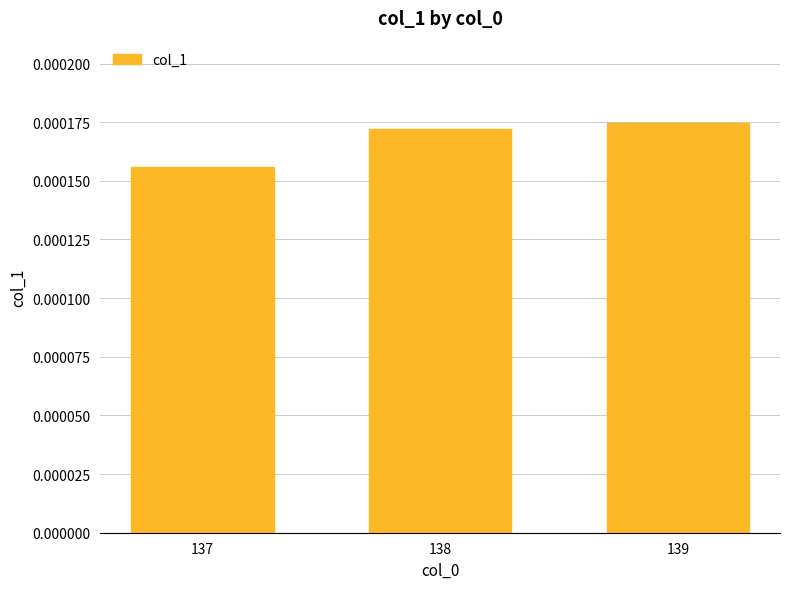

Where is the data nearest to the value 0?

137